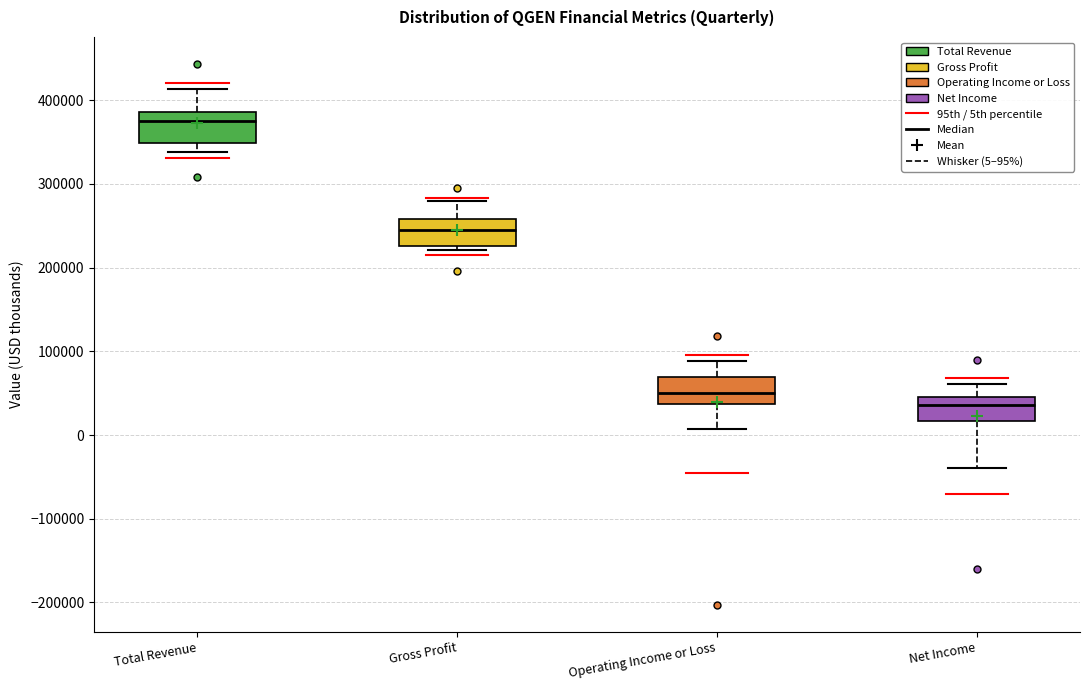

Where does the lower whisker of the box for Total Revenue end on the y-axis? The values are not printed on the chart, so give them approximately, as read against the axis.

340000